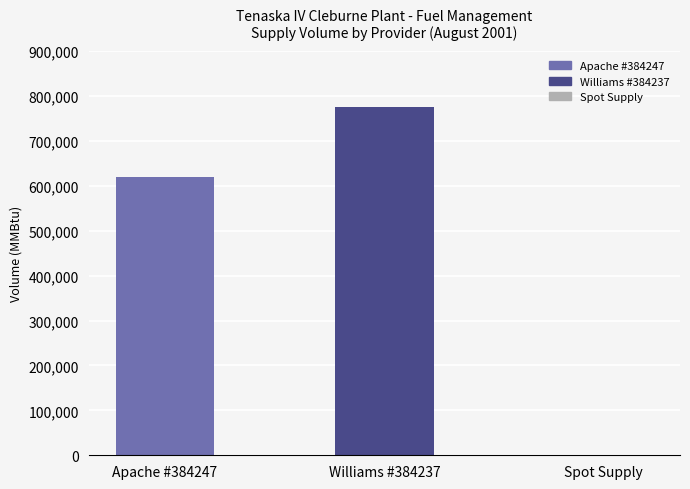

What is the sum of all values?

1395000